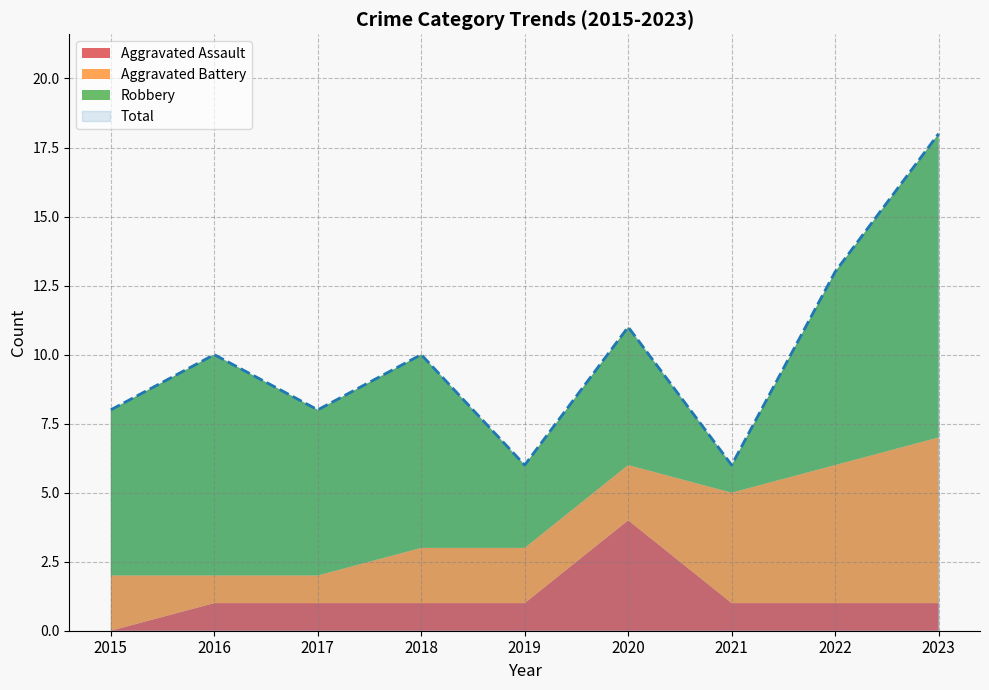

At which category does the chart reach its minimum across all series?

2015